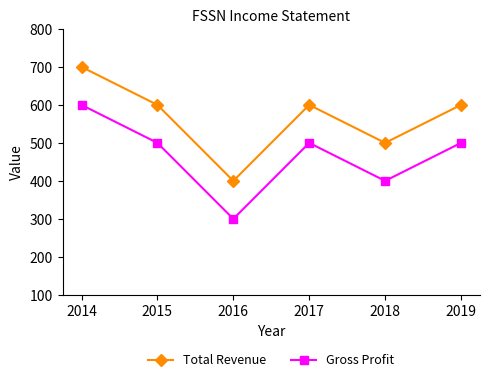

True or false: Gross Profit and Total Revenue cross at least once.

False